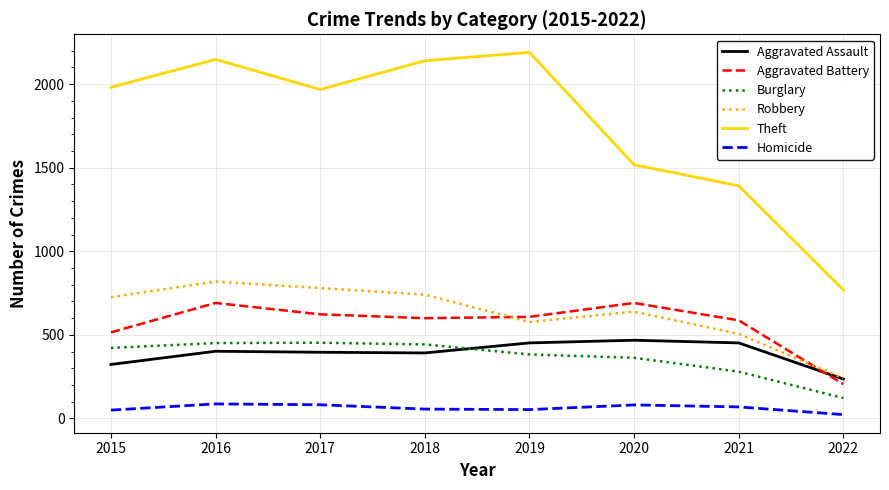

Rank the series at 2018 from lowest to highest value.

Homicide, Aggravated Assault, Burglary, Aggravated Battery, Robbery, Theft